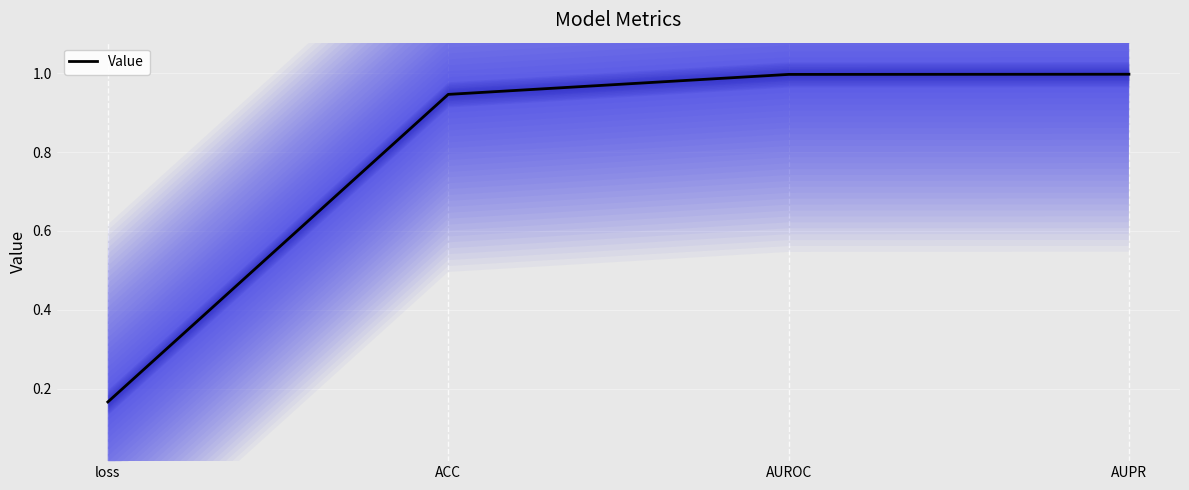

How many series are shown in this chart?

1